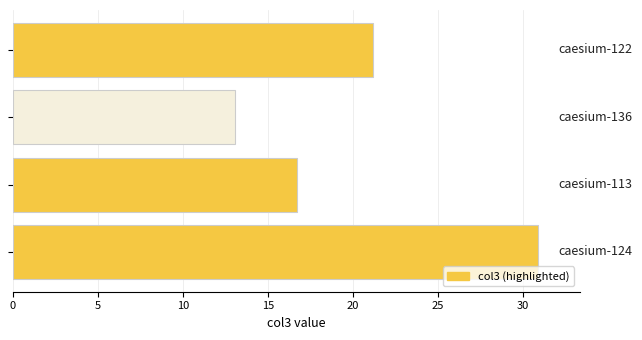

What is the greatest value displayed?

30.9